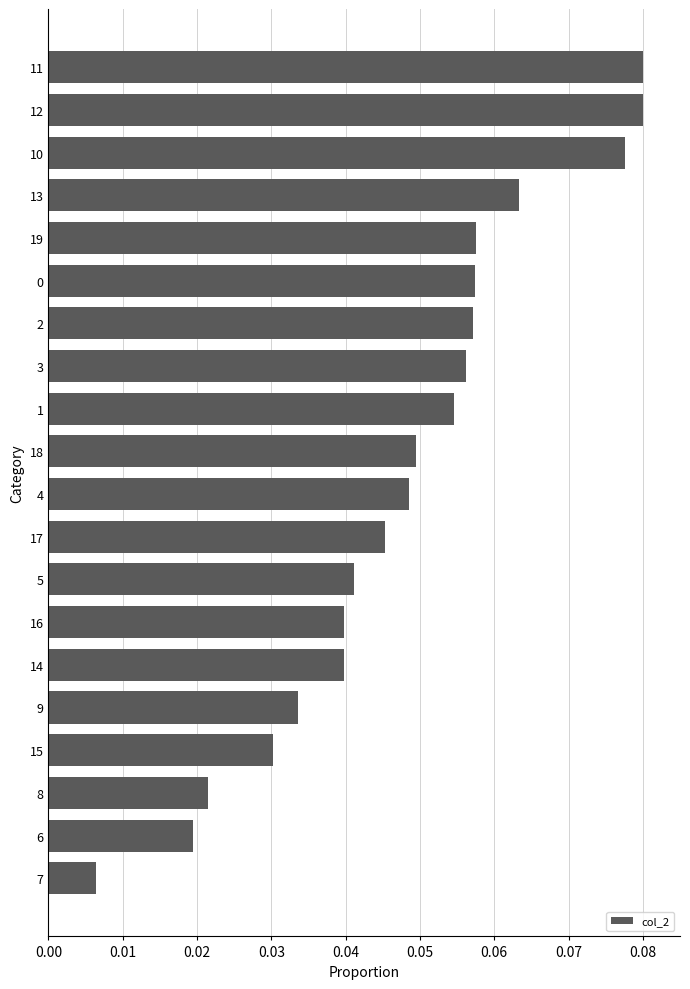

Which has a higher value, 6 or 16?

16